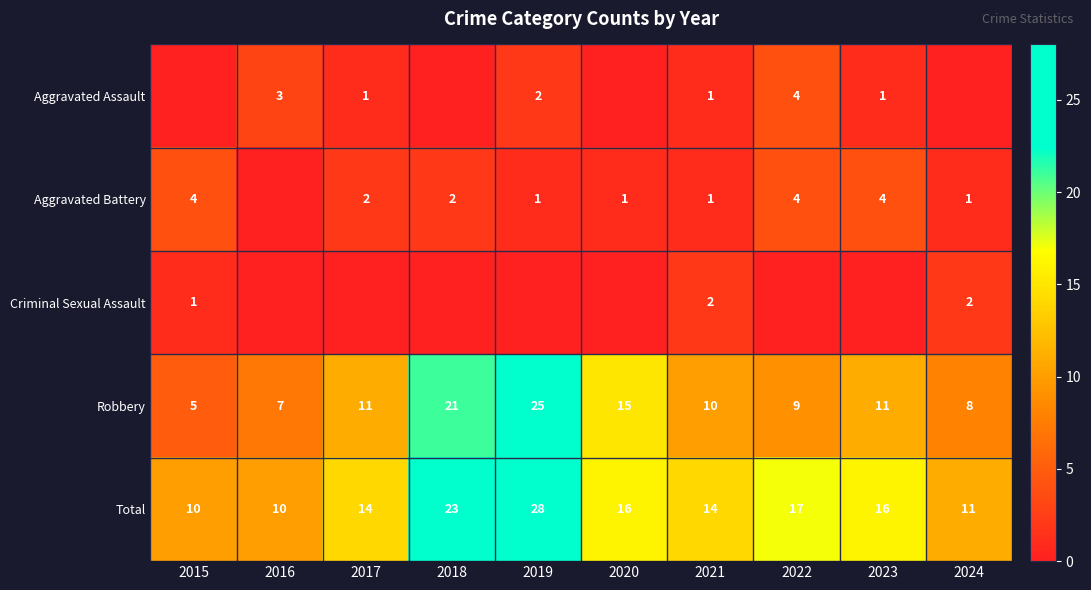

The value of Robbery at 2015 is 5. True or false?

True